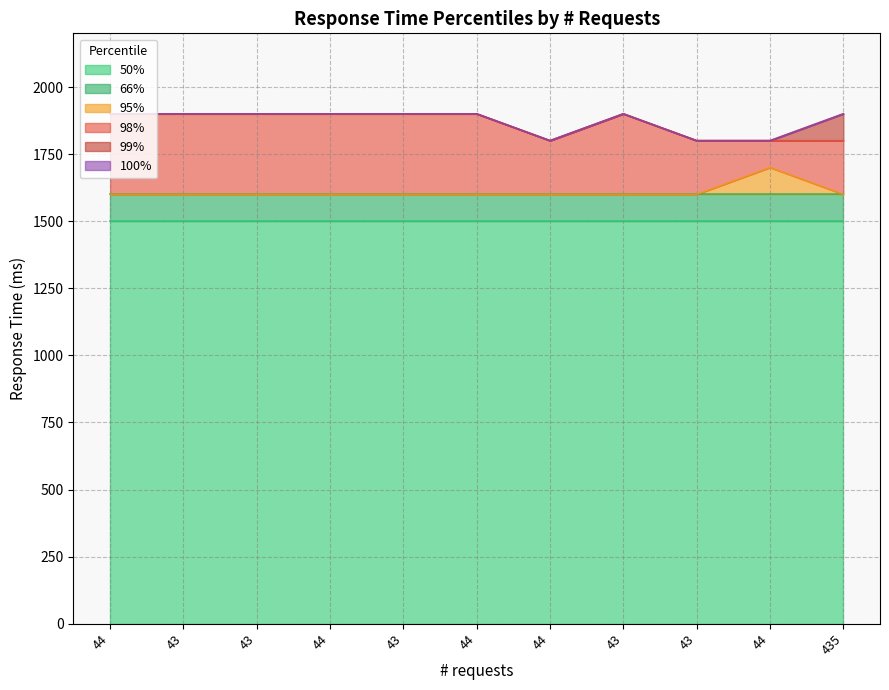

Which series changed the most between 43 and 44?

95%